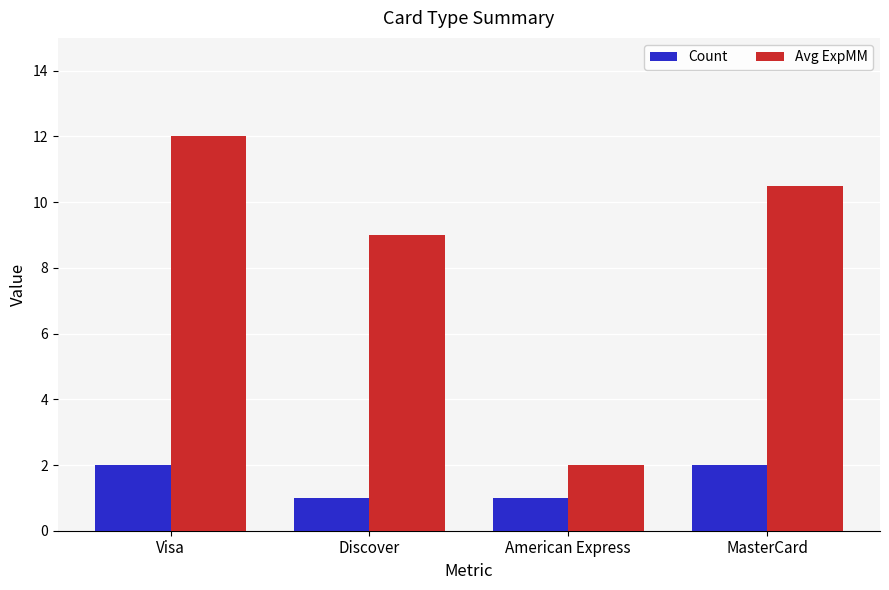

What is the difference between the highest and lowest values at Discover?

8.0